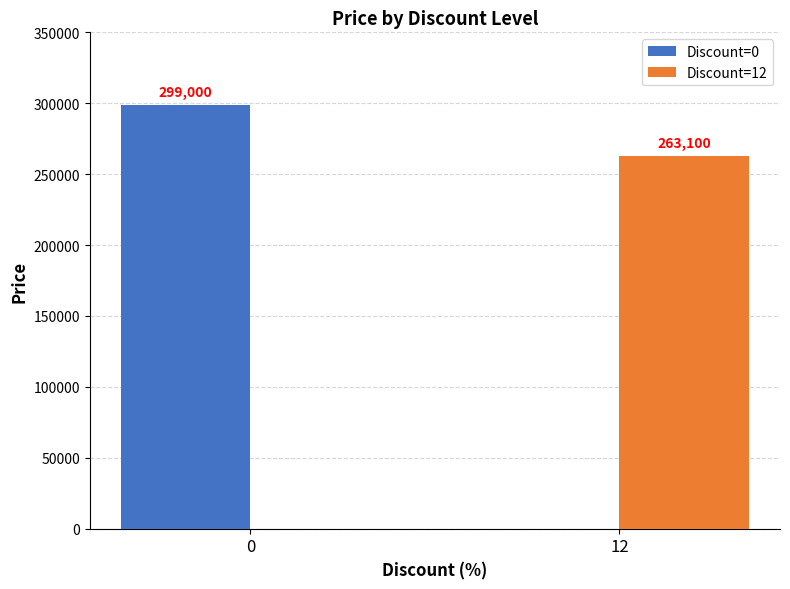

The Discount=0 series shows -140142 at 12. True or false?

False